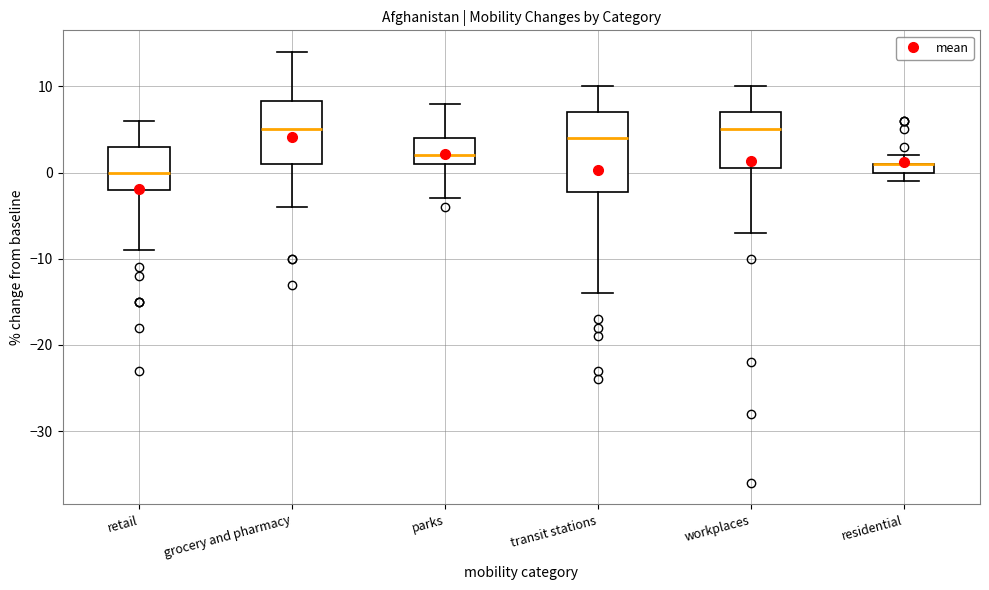

Where is the upper edge of the box for parks on the y-axis? The values are not printed on the chart, so give them approximately, as read against the axis.

4